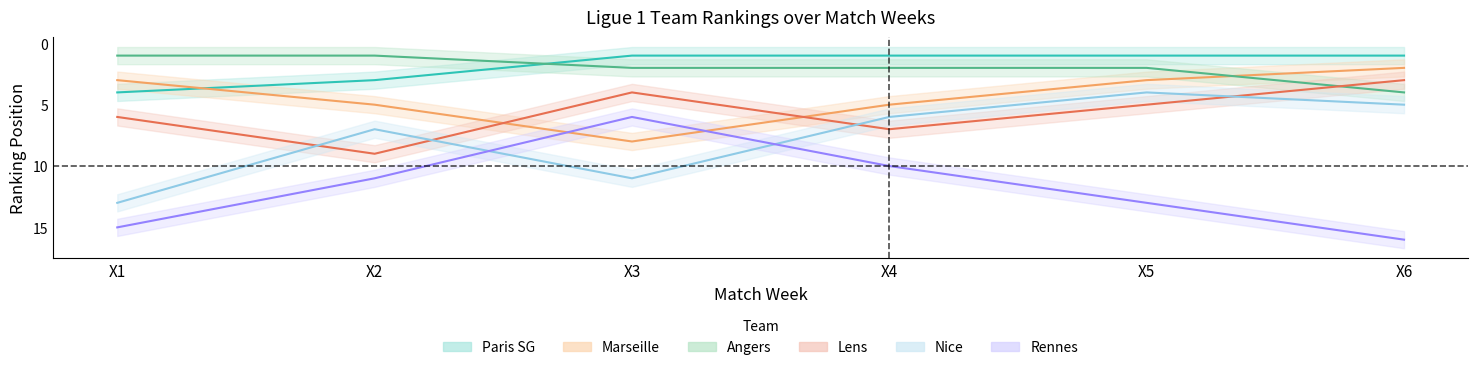

Which series has the largest range (max minus min)?

Rennes